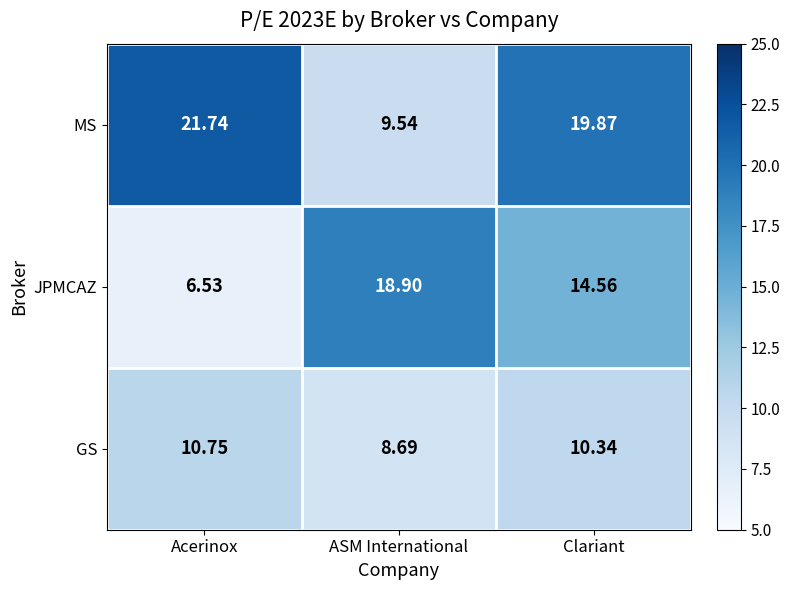

What is the greatest value displayed?

21.7